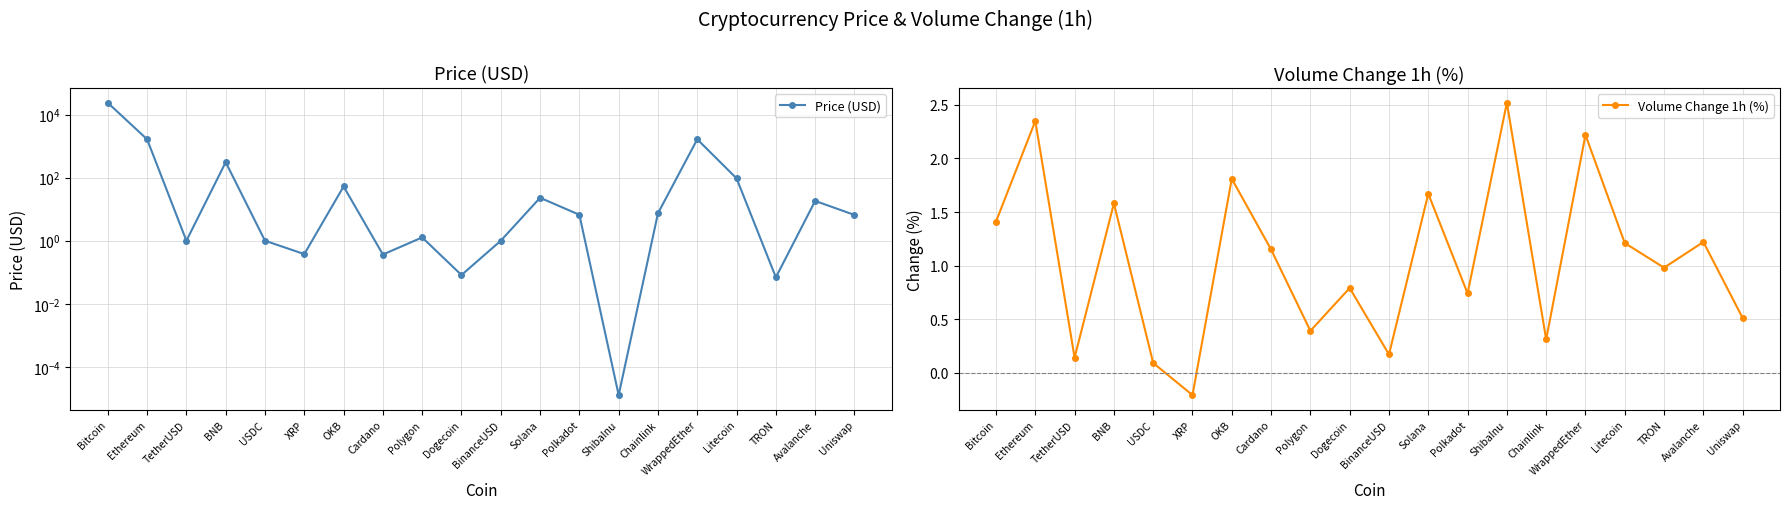

The Price (USD) series shows 0.1 at TRON. True or false?

True